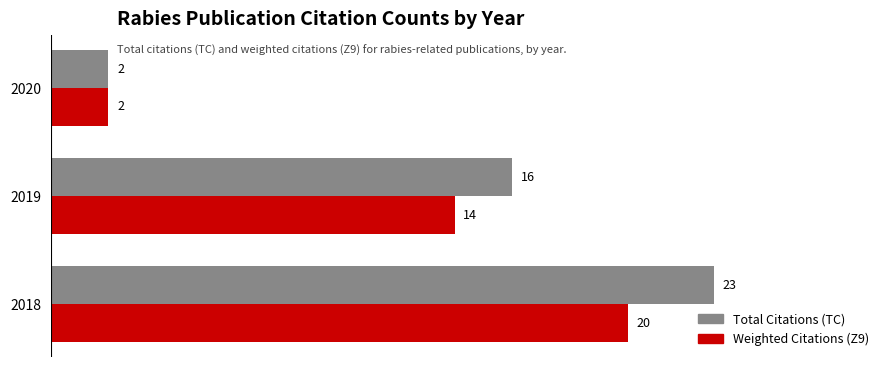

What is the average value of the Total Citations (TC) series?

14